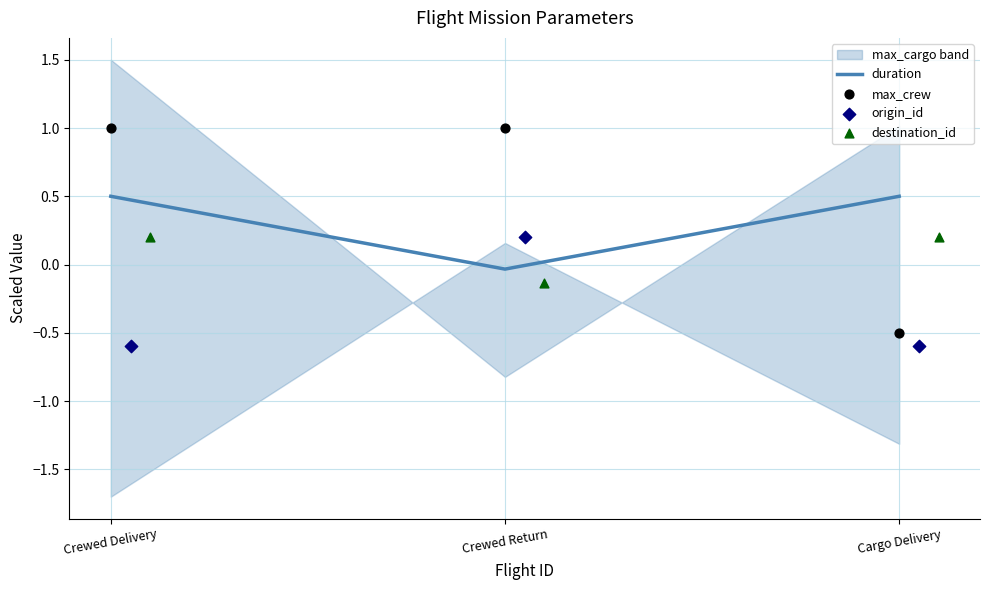

At how many categories does at least one series exceed 0?

3